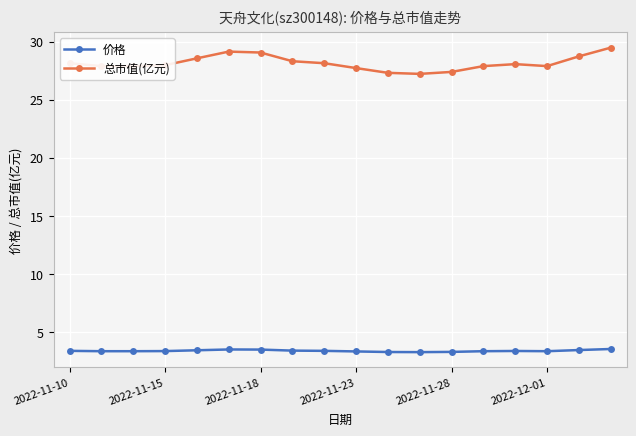

Which series has the widest spread of values?

总市值(亿元)